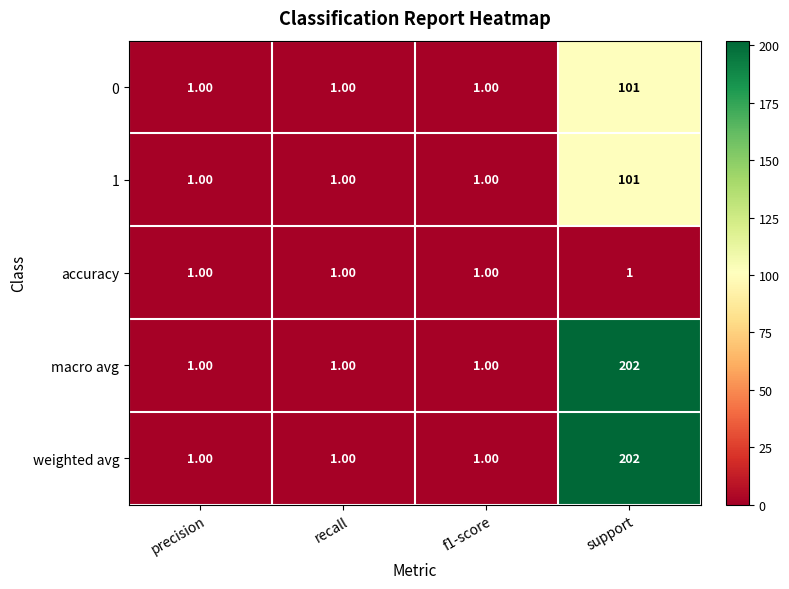

Which label corresponds to the largest value in the chart?

support